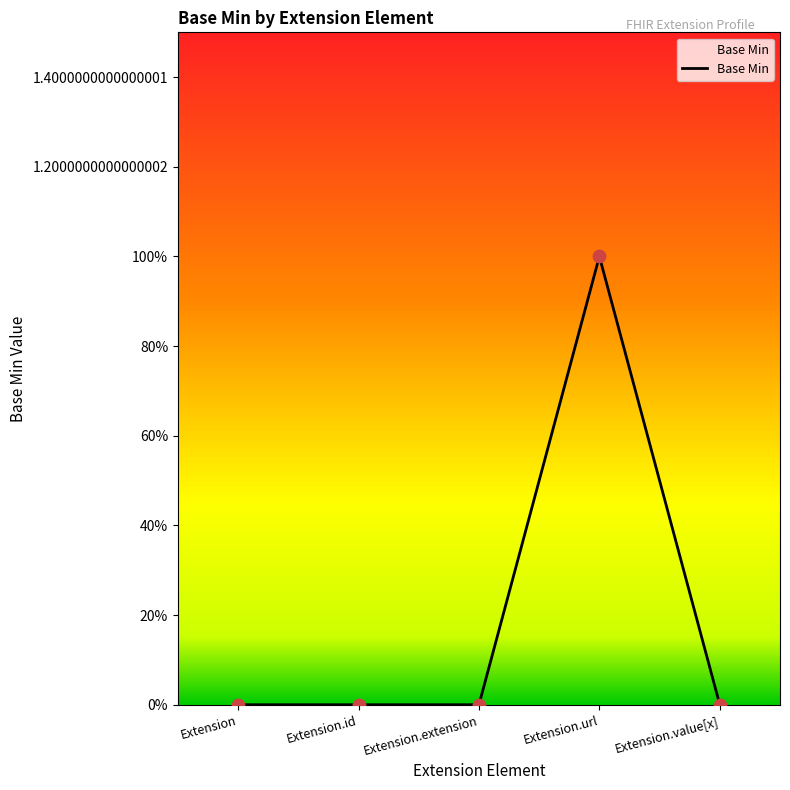

What is the change in value from Extension.id to Extension.url?

+1